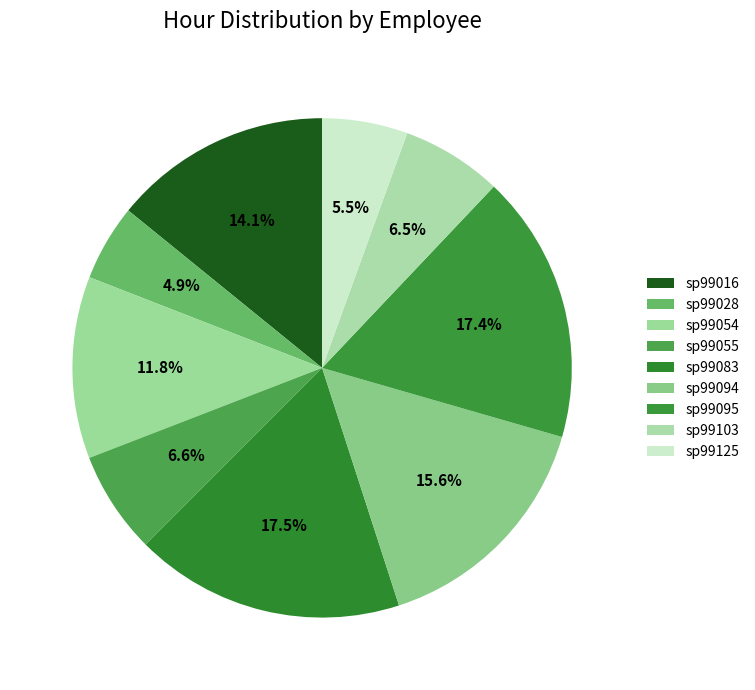

How many slices are in this pie chart?

9